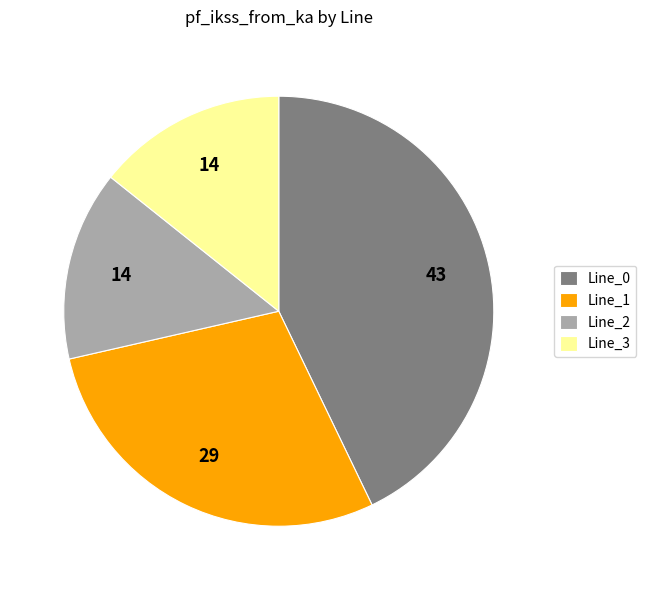

Is the sum of Line_0 and Line_1 greater than half?

Yes